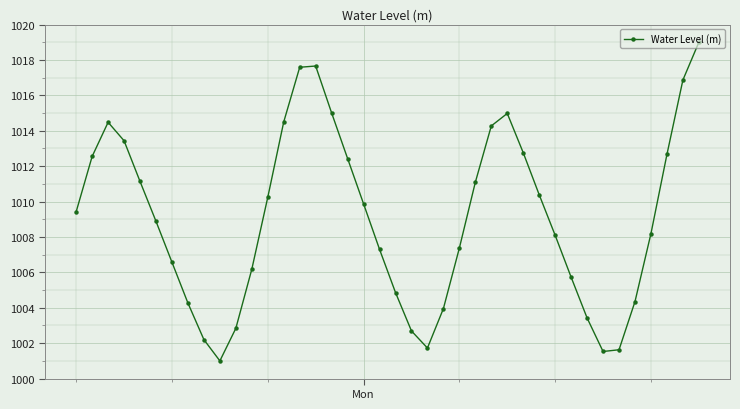

How many interior local peaks (higher than both neighbors) does the data have?

3